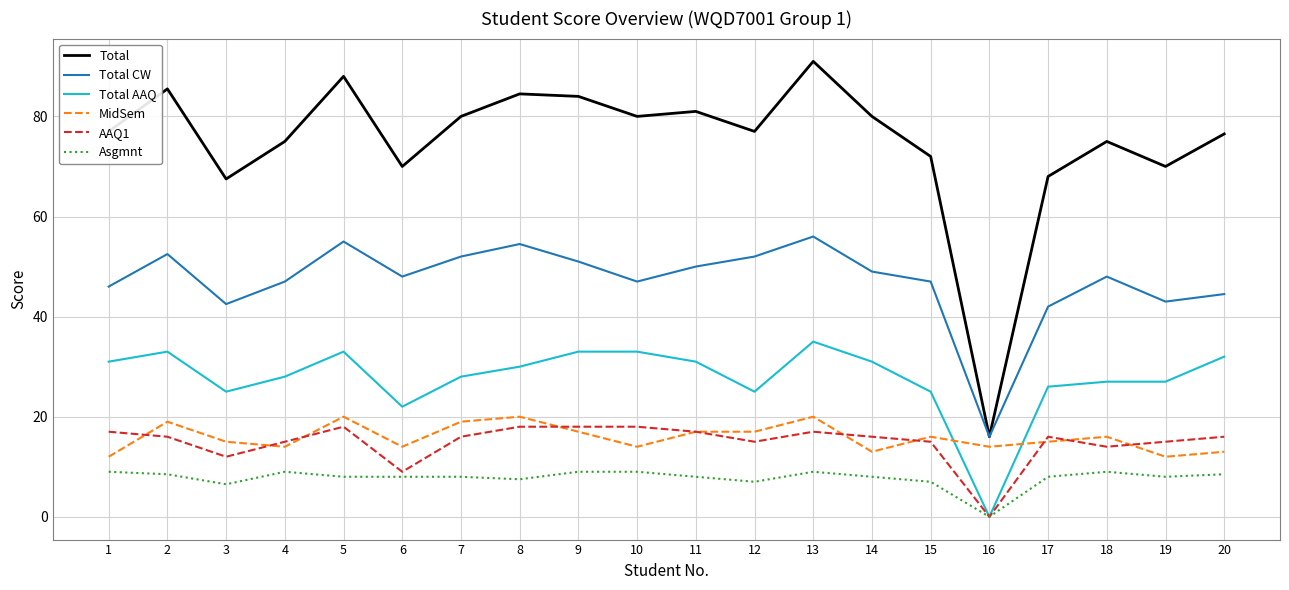

Reading left to right, list all the values displayed in this chart.

Total: 77.0	85.5	67.5	75.0	88.0	70.0	80.0	84.5	84.0	80.0	81.0	77.0	91.0	80.0	72.0	16.0	68.0	75.0	70.0	76.5
Total CW: 46.0	52.5	42.5	47.0	55.0	48.0	52.0	54.5	51.0	47.0	50.0	52.0	56.0	49.0	47.0	16.0	42.0	48.0	43.0	44.5
Total AAQ: 31.0	33.0	25.0	28.0	33.0	22.0	28.0	30.0	33.0	33.0	31.0	25.0	35.0	31.0	25.0	0.0	26.0	27.0	27.0	32.0
MidSem: 12.0	19.0	15.0	14.0	20.0	14.0	19.0	20.0	17.0	14.0	17.0	17.0	20.0	13.0	16.0	14.0	15.0	16.0	12.0	13.0
AAQ1: 17.0	16.0	12.0	15.0	18.0	9.0	16.0	18.0	18.0	18.0	17.0	15.0	17.0	16.0	15.0	0.0	16.0	14.0	15.0	16.0
Asgmnt: 9.0	8.5	6.5	9.0	8.0	8.0	8.0	7.5	9.0	9.0	8.0	7.0	9.0	8.0	7.0	0.0	8.0	9.0	8.0	8.5